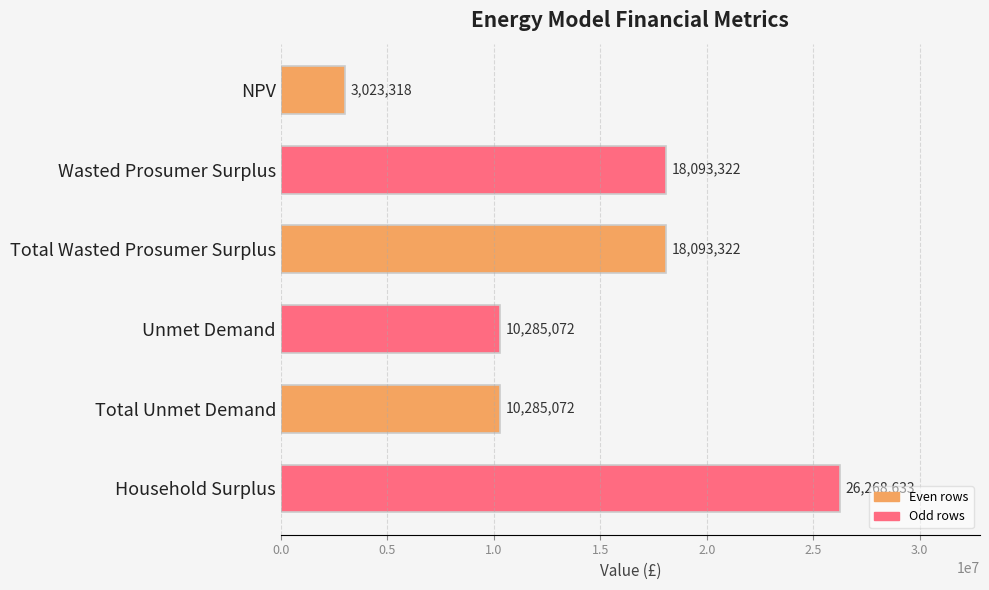

What is the sum of all values?

86048738.0